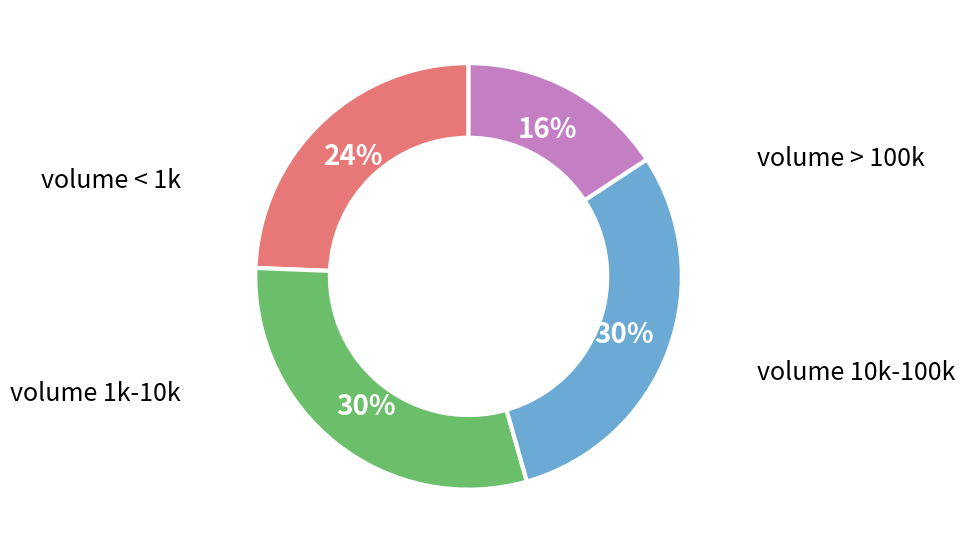

How many segments does this pie chart have?

4